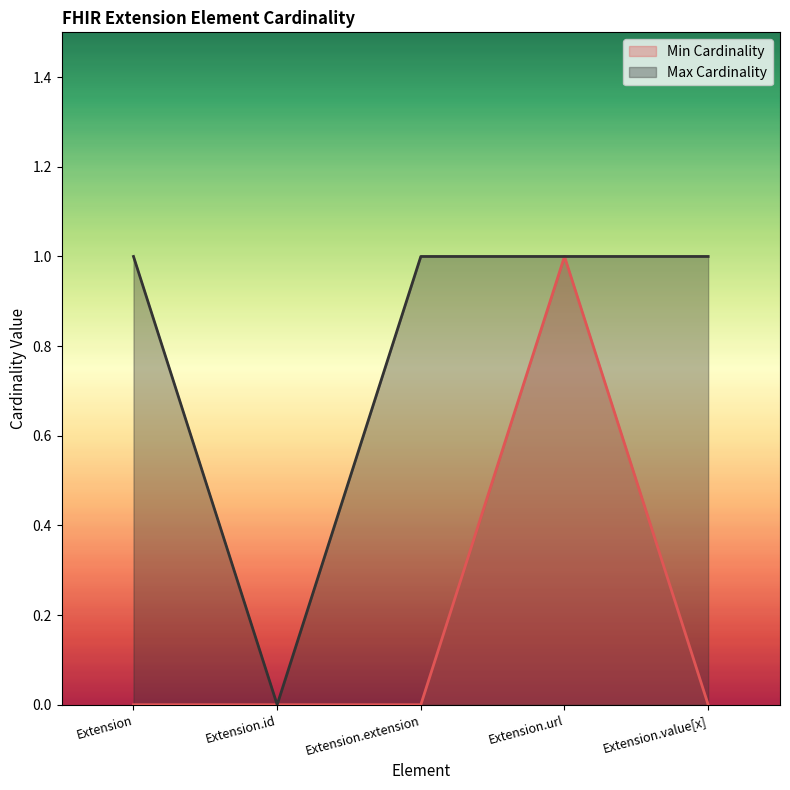

Does the chart display data point markers on the line(s)?

No